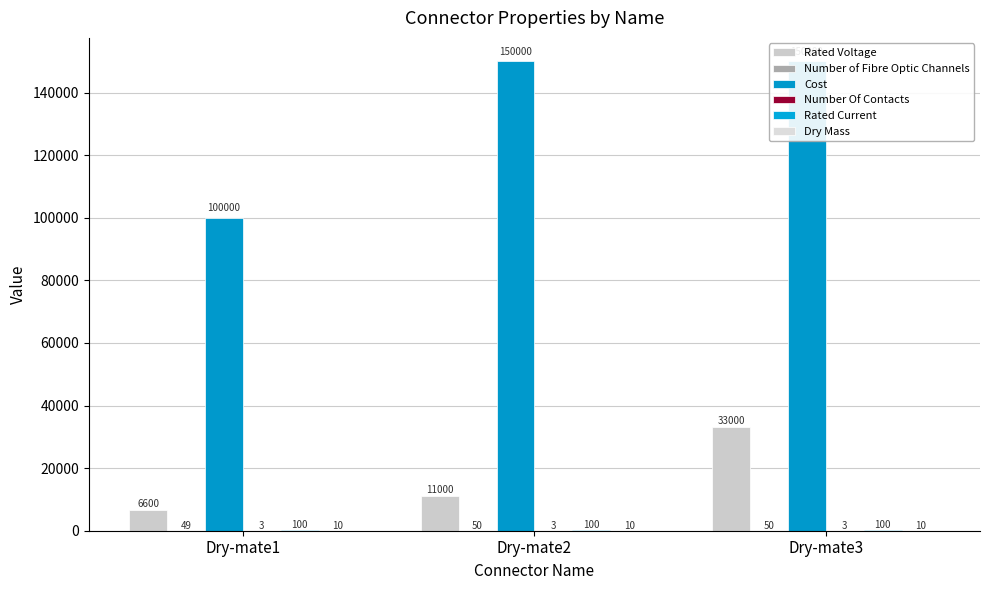

Reading left to right, what are all the values shown in this chart?

Rated Voltage: 6600	11000	33000
Number of Fibre Optic Channels: 49	50	50
Cost: 100000	150000	150000
Number Of Contacts: 3	3	3
Rated Current: 100	100	100
Dry Mass: 10	10	10